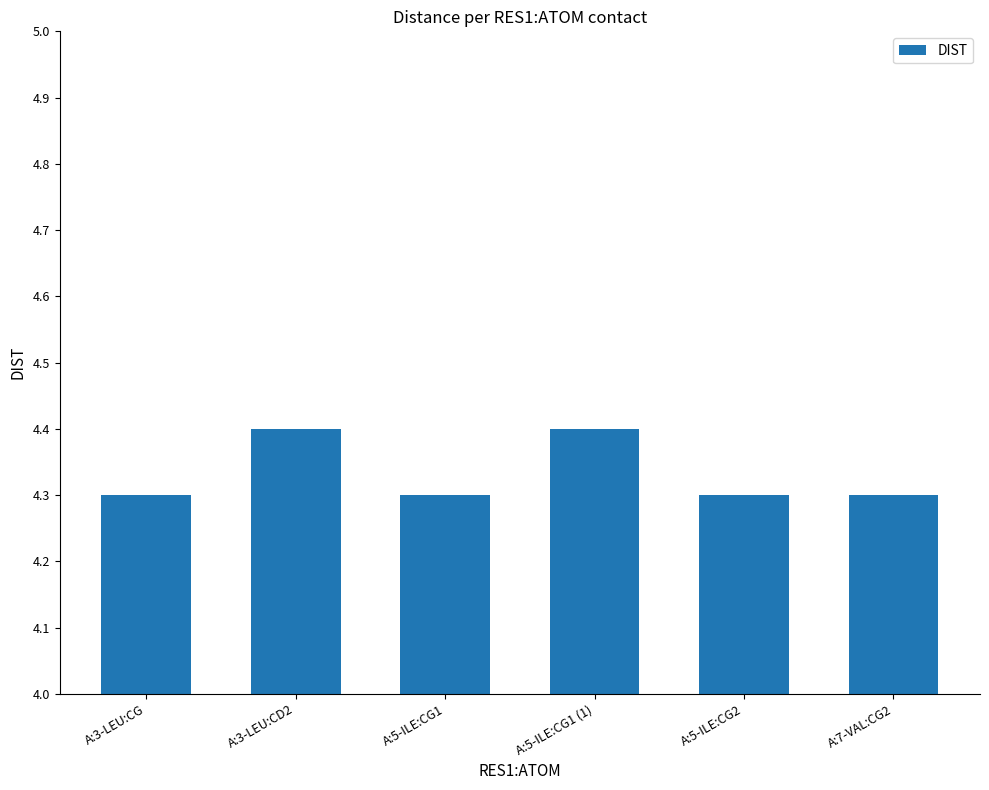

How many values are between 4 and 5?

6